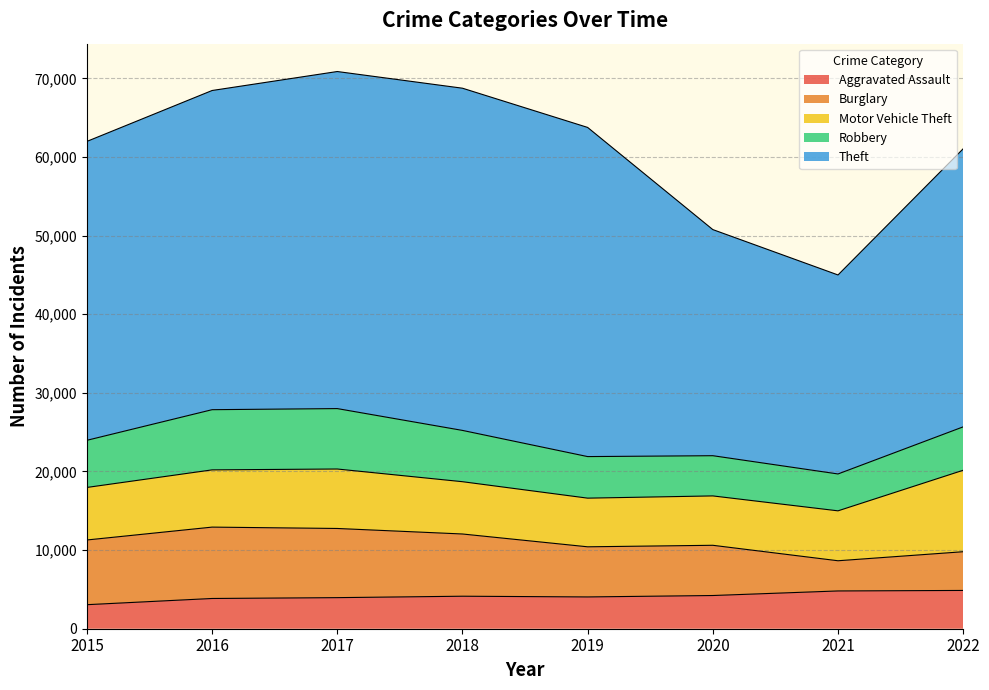

Where does the Burglary series first go above 7915?

2015